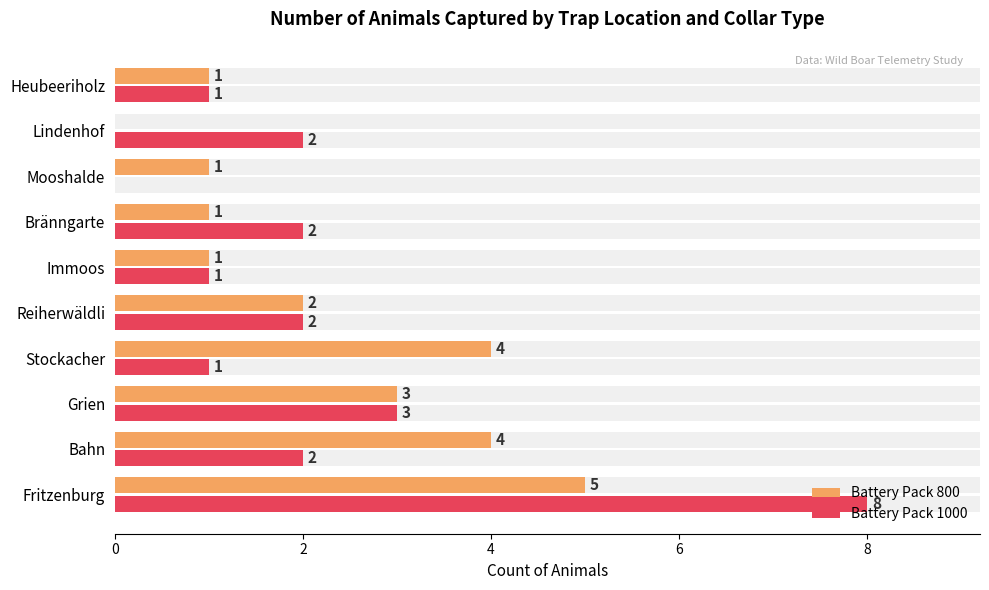

Which series has the largest total across all categories?

Battery Pack 800